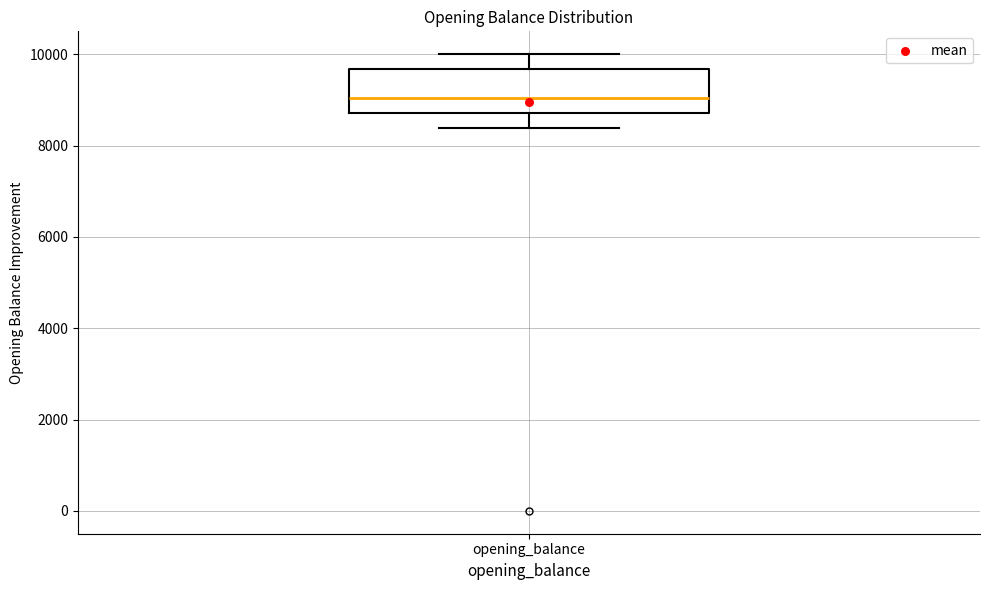

Where is the lower edge of the box for opening_balance on the y-axis? The values are not printed on the chart, so give them approximately, as read against the axis.

8800